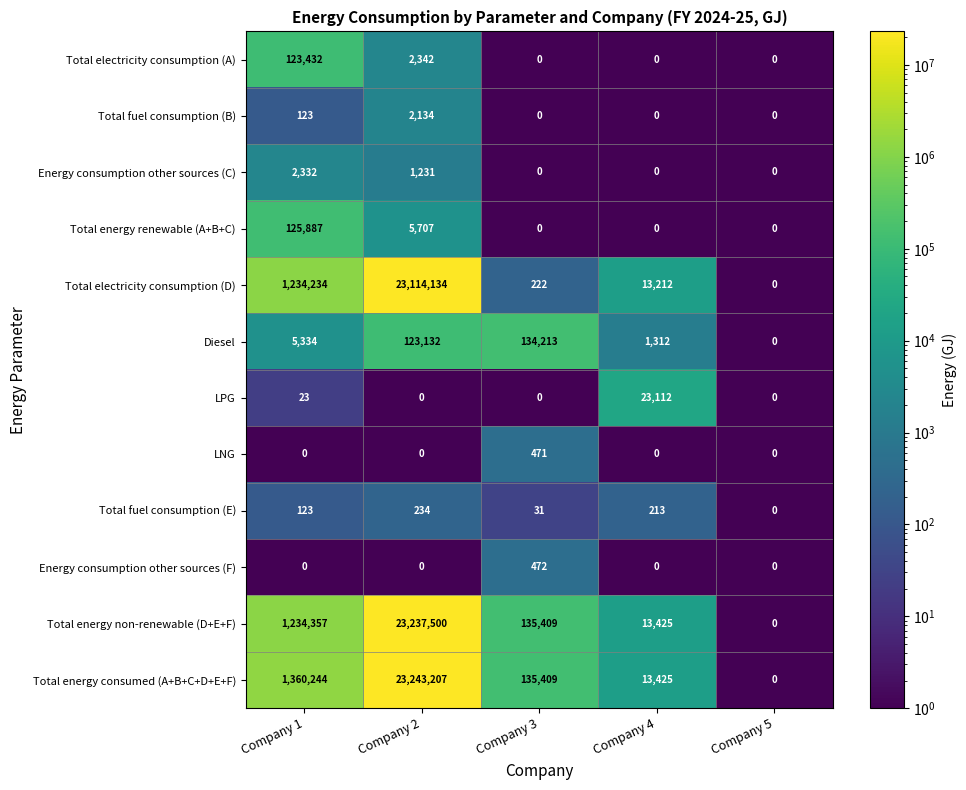

How many positive values does the Total energy non-renewable (D+E+F) series have?

4